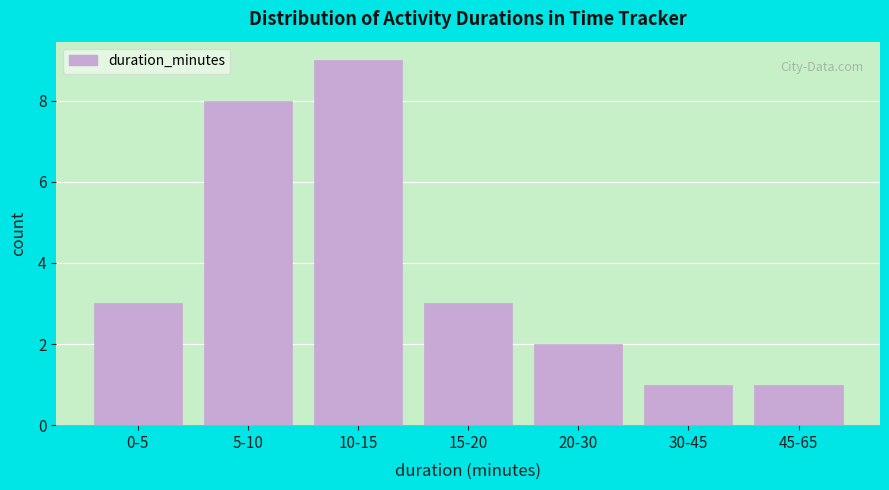

Reading left to right, extract all data points from this chart.

0-5=3	5-10=8	10-15=9	15-20=3	20-30=2	30-45=1	45-65=1